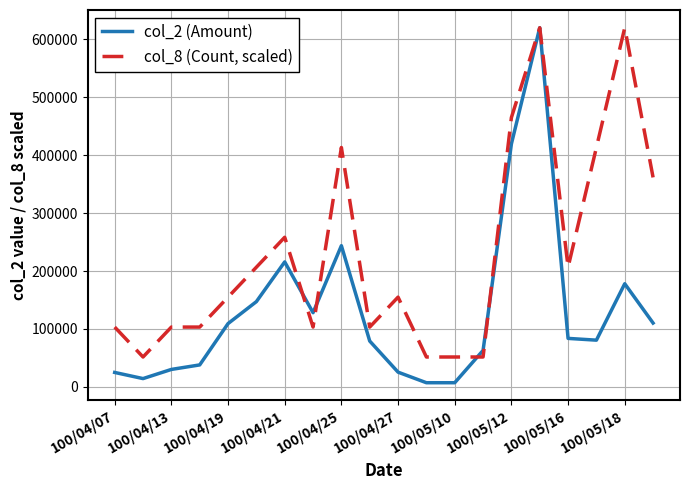

Which series has the largest total across all categories?

col_8 (Count, scaled)